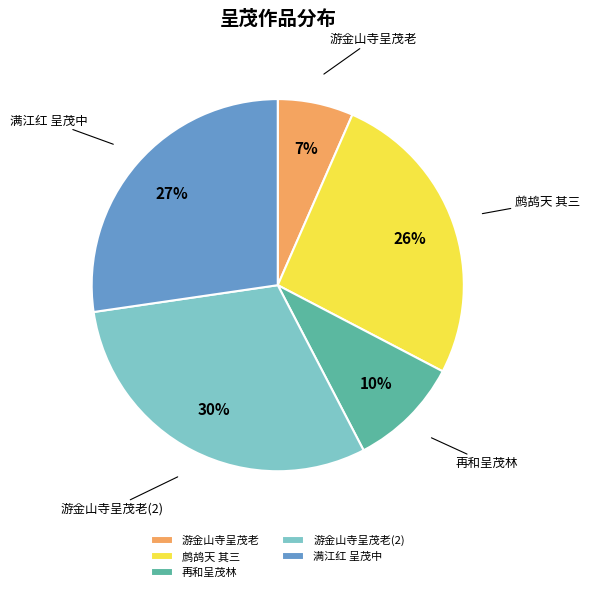

Does any single category account for the majority?

No